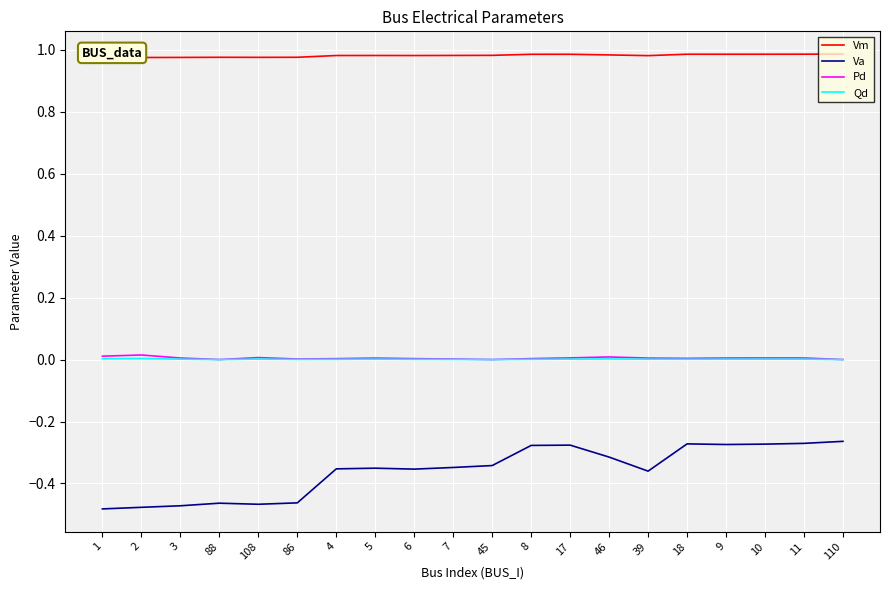

True or false: Pd and Vm intersect in this chart.

False